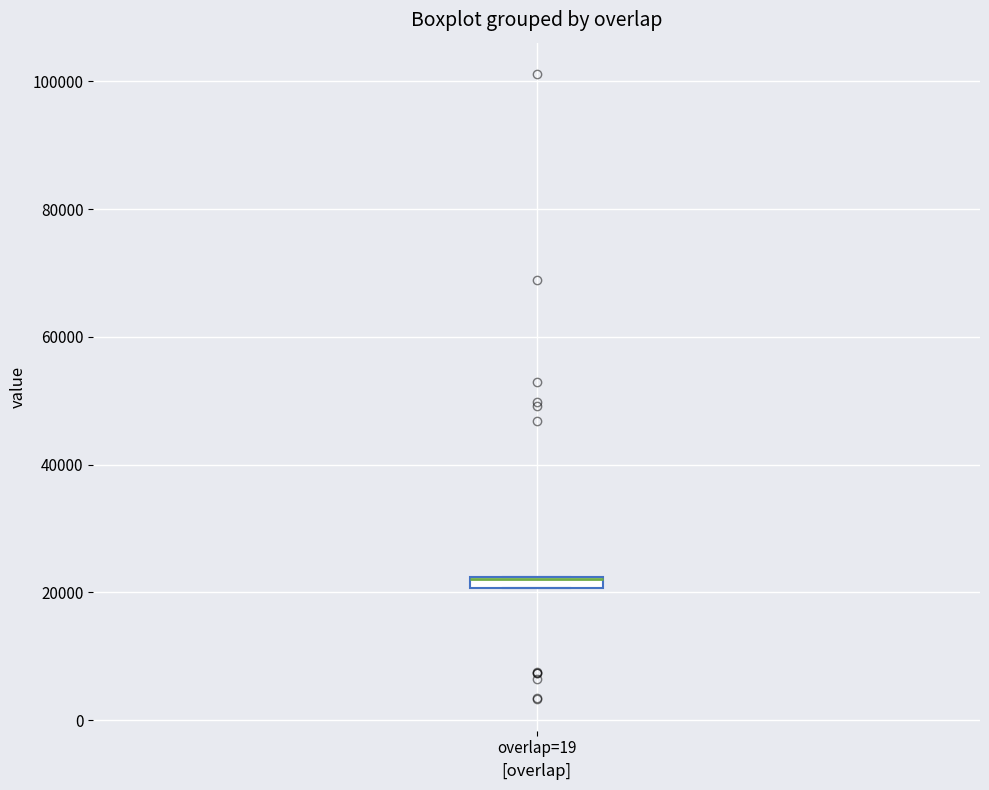

Where is the upper edge of the box for overlap=19 on the y-axis? The values are not printed on the chart, so give them approximately, as read against the axis.

22000